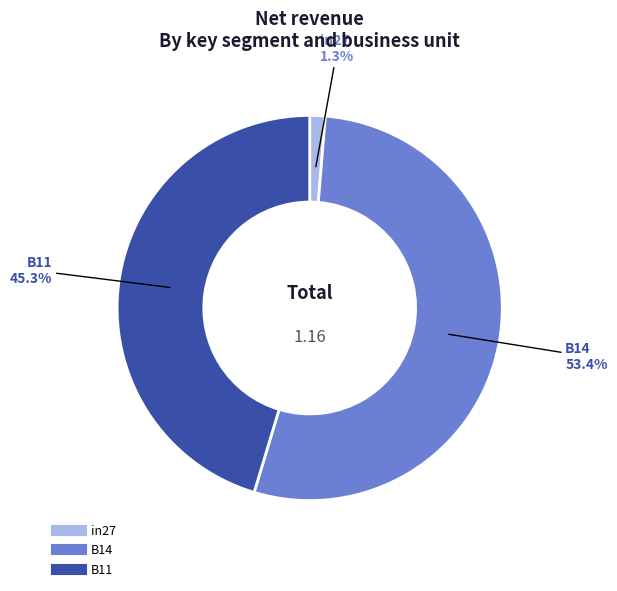

Which category accounts for the majority?

B14